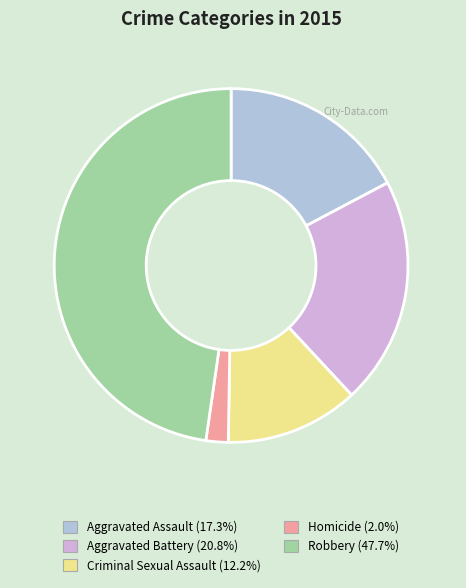

What is the ratio of the value at Robbery (47.7%) to the value at Aggravated Assault (17.3%)?

2.8